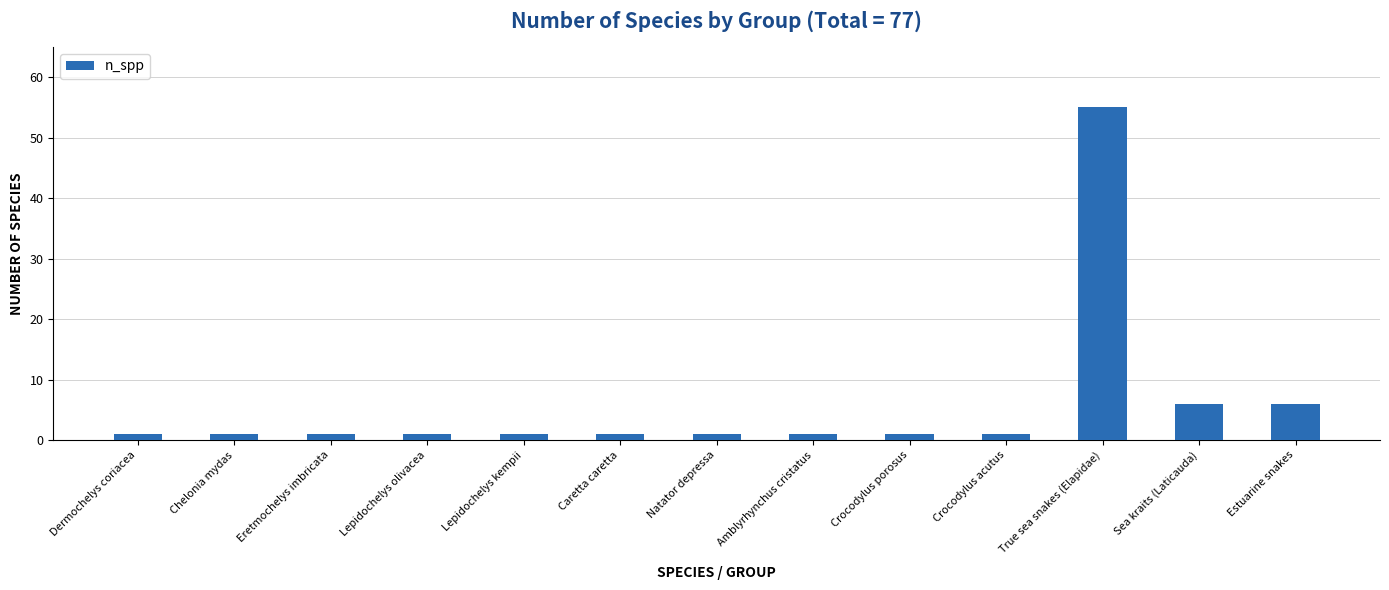

What is the difference between the second highest and second lowest values?

5